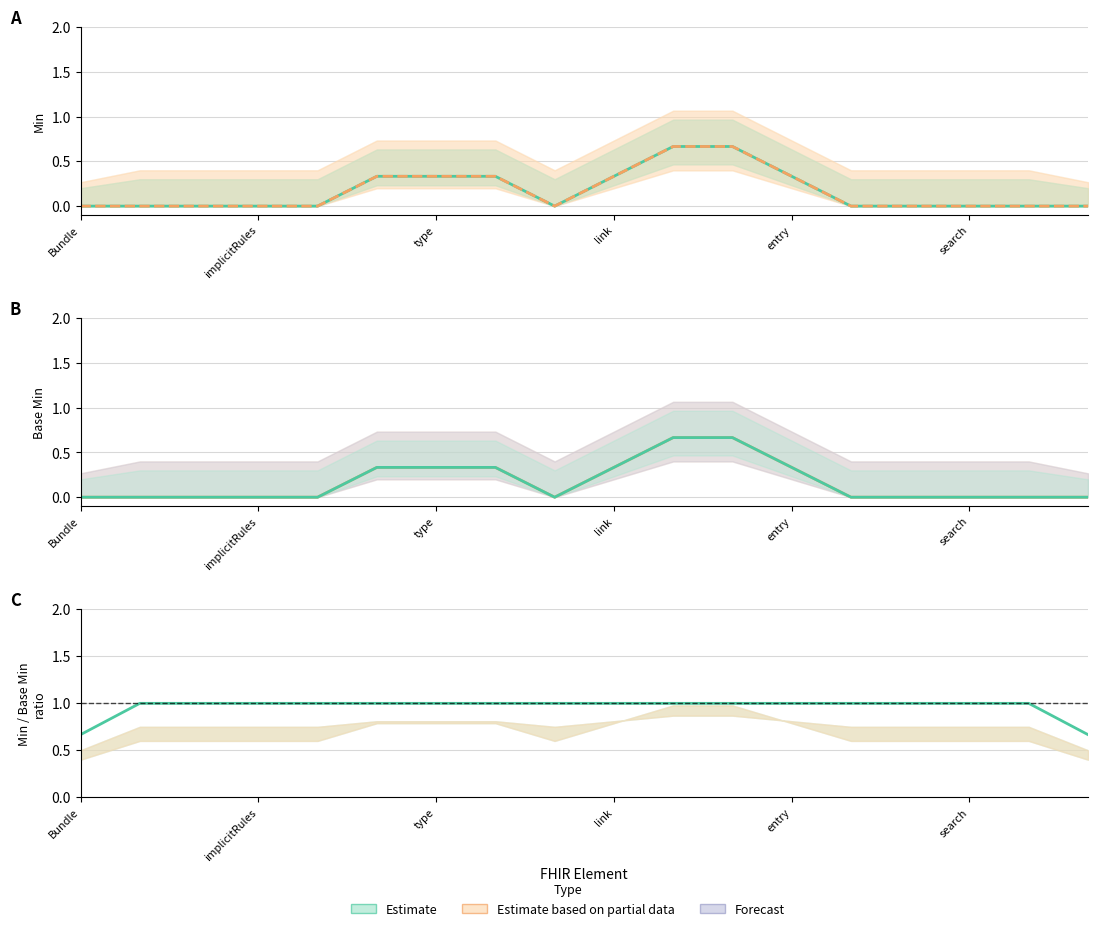

Which series has the widest spread of values?

Min